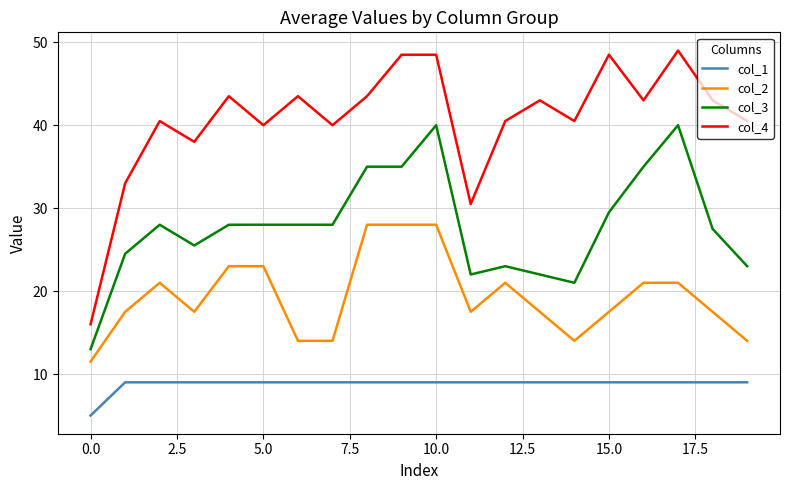

List the series in order of their overall mean, lowest first.

col_1, col_2, col_3, col_4